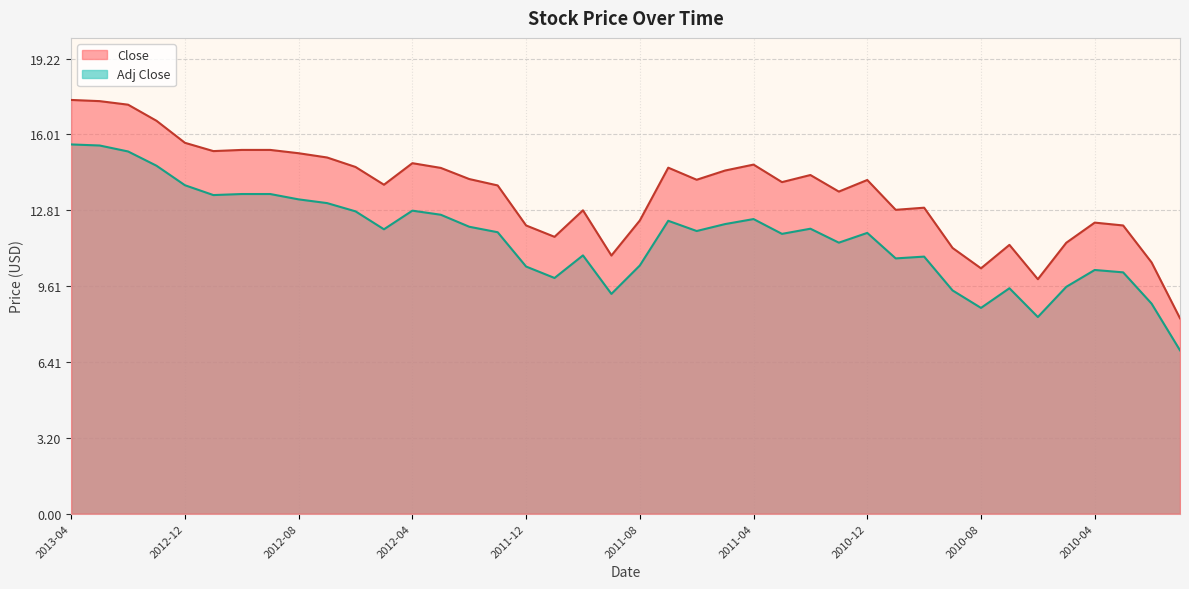

How many lines are shown in the chart?

2